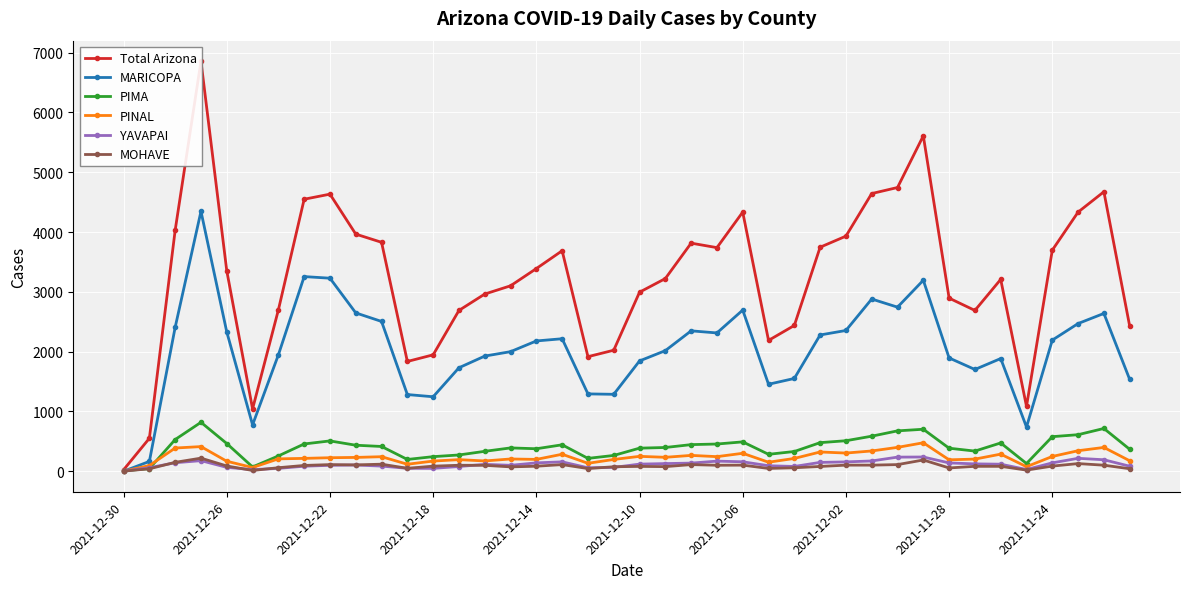

How many values in the PINAL series are below 227?

20